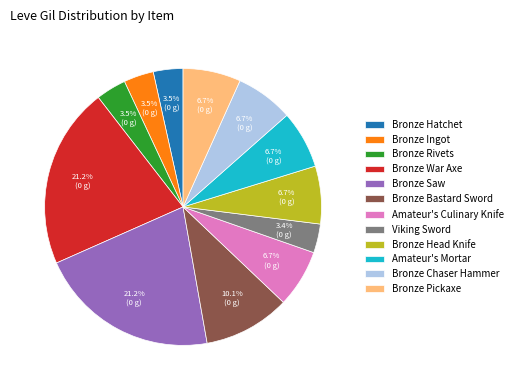

True or false: Amateur's Culinary Knife accounts for 12% of the total.

False